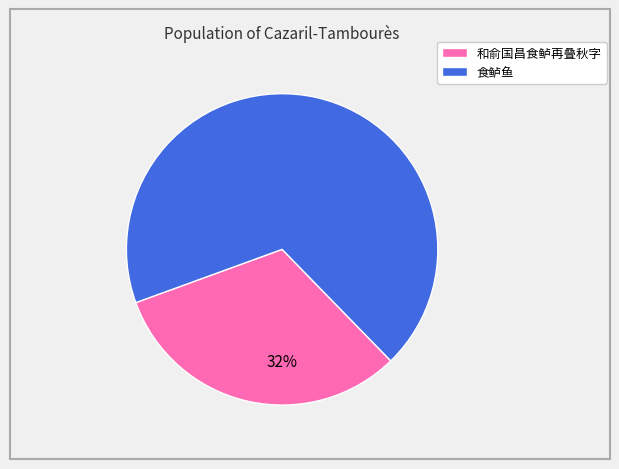

Which category has the smallest portion of the pie?

和俞国昌食鲈再叠秋字